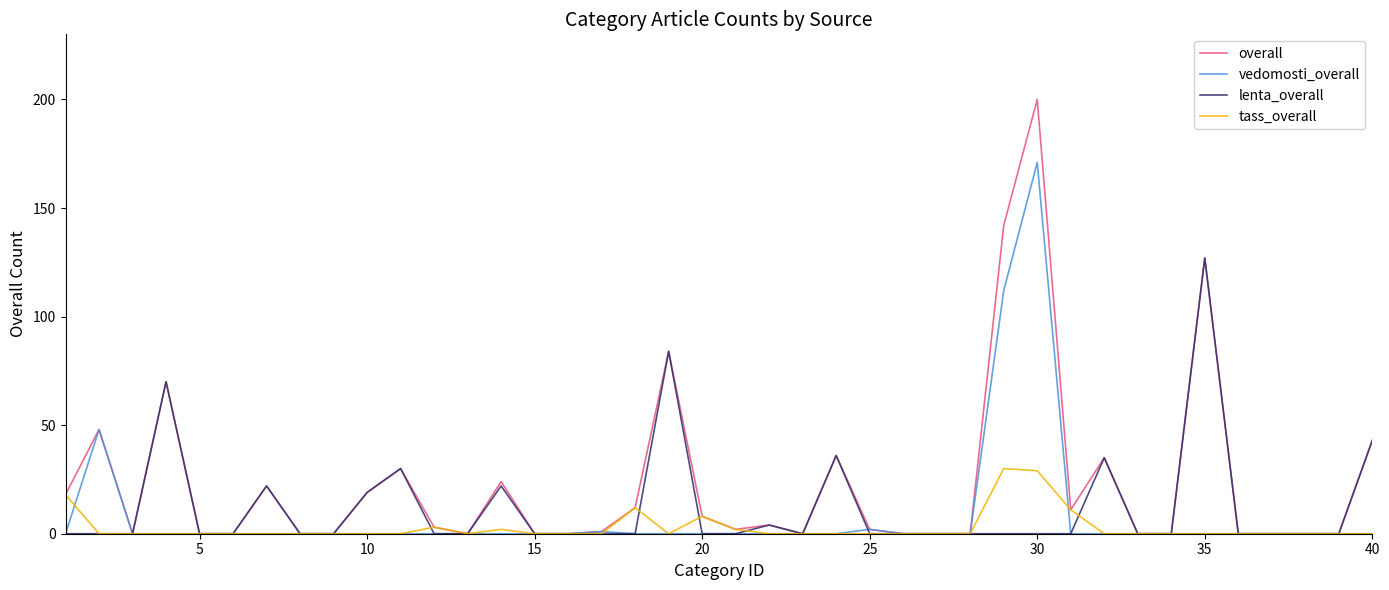

Is this an area chart (filled region under the line)?

No